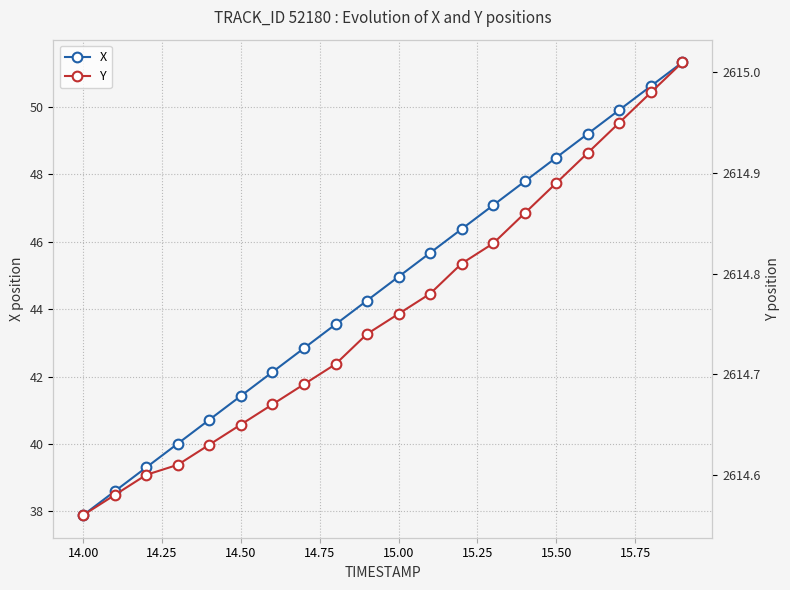

Is it true that X equals 45.0 at 15.00?

True